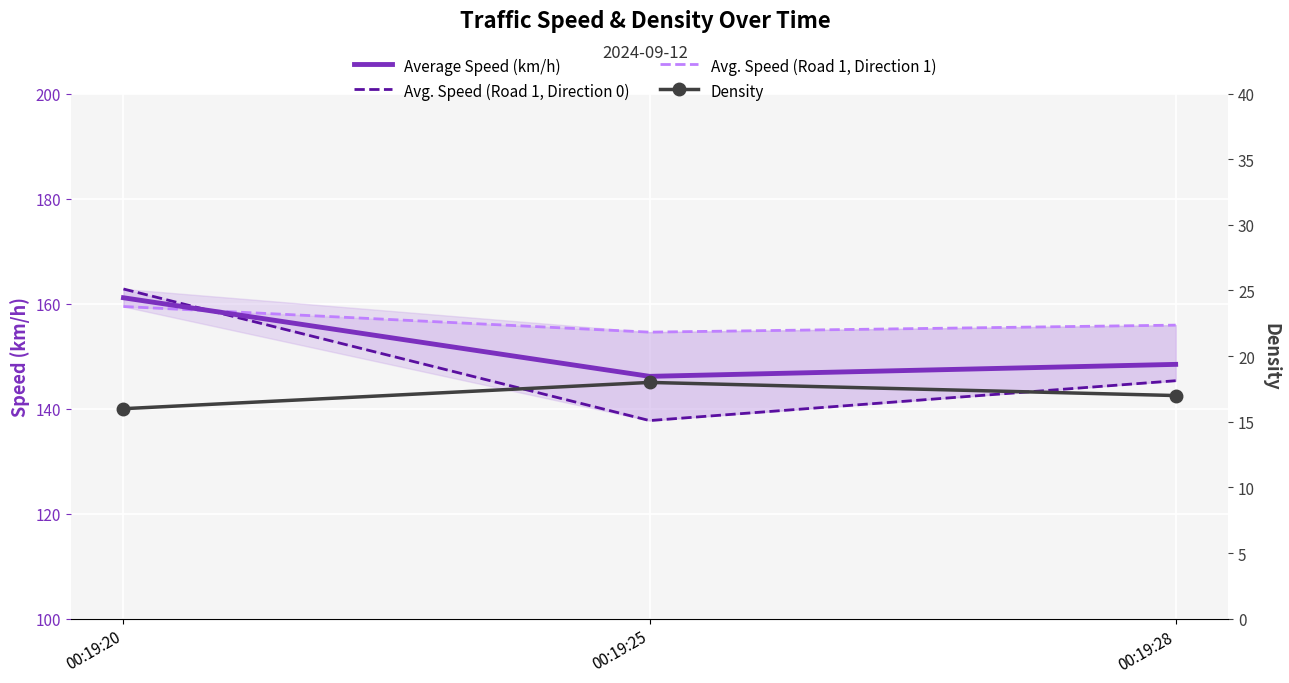

What is the smallest value displayed?

16.0